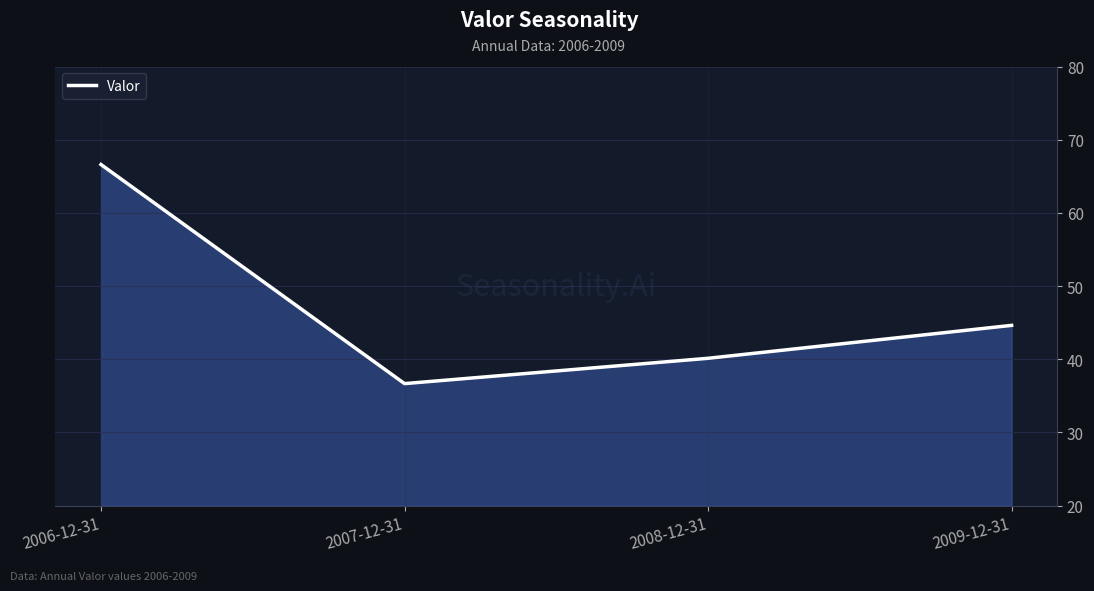

What is the greatest value displayed?

66.6